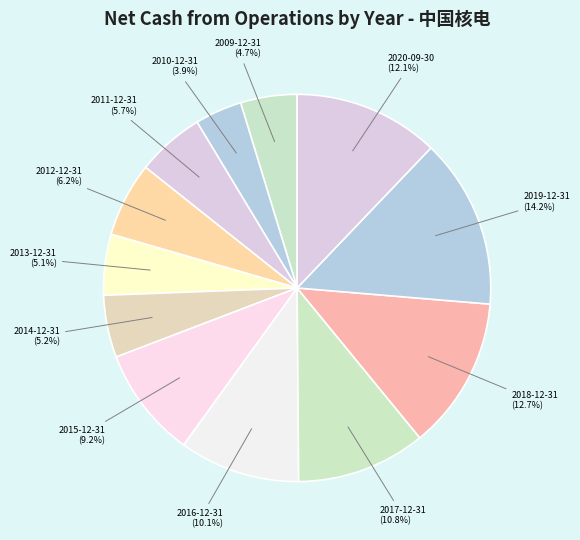

Does 2013-12-31 represent more than half of the total?

No